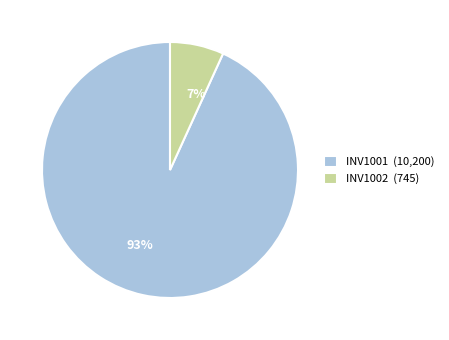

Which category has the biggest portion of the pie?

INV1001